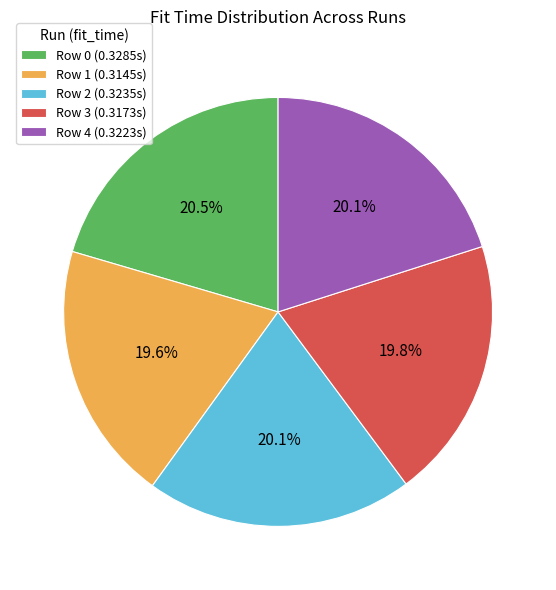

Is the sum of Row 1 (0.3145s) and Row 3 (0.3173s) greater than half?

No